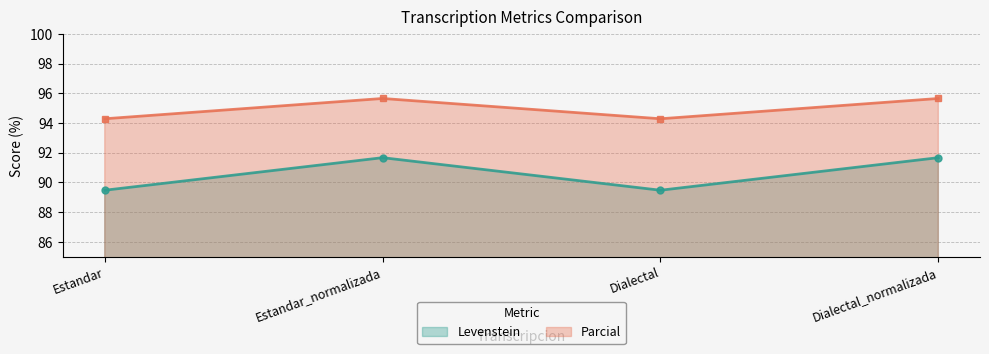

At Dialectal_normalizada, list the series in order from smallest to largest.

Levenstein, Parcial